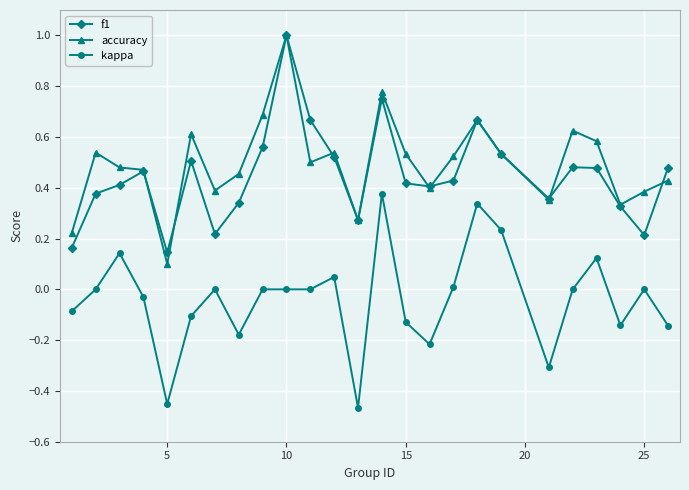

True or false: kappa has more than 0 interior local peaks.

True